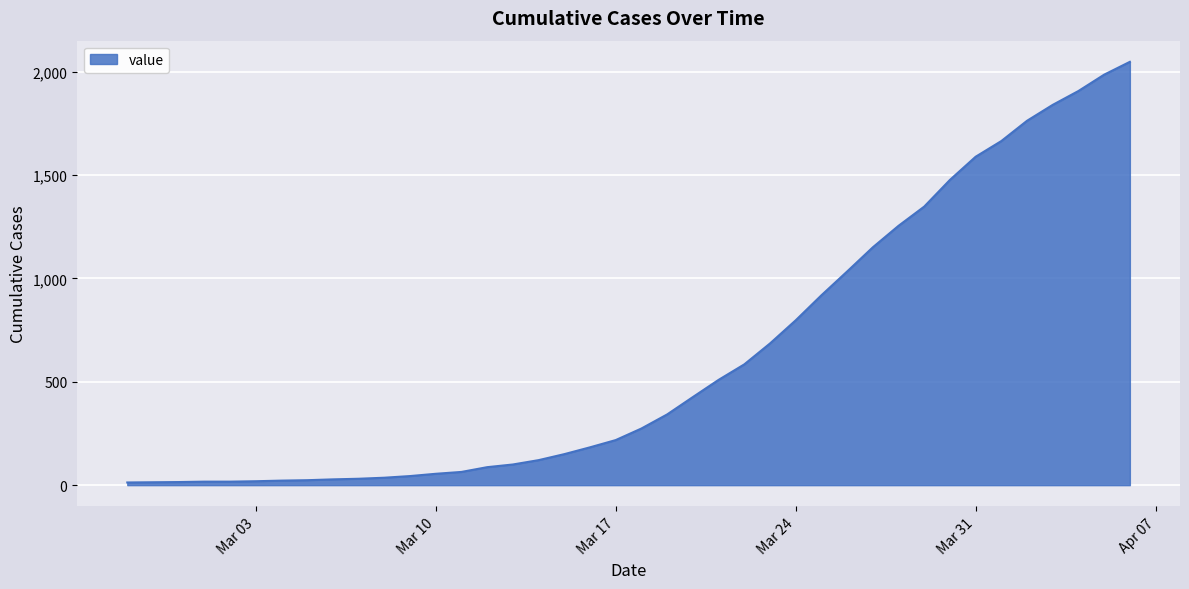

What is the difference between the maximum and minimum values?

2034